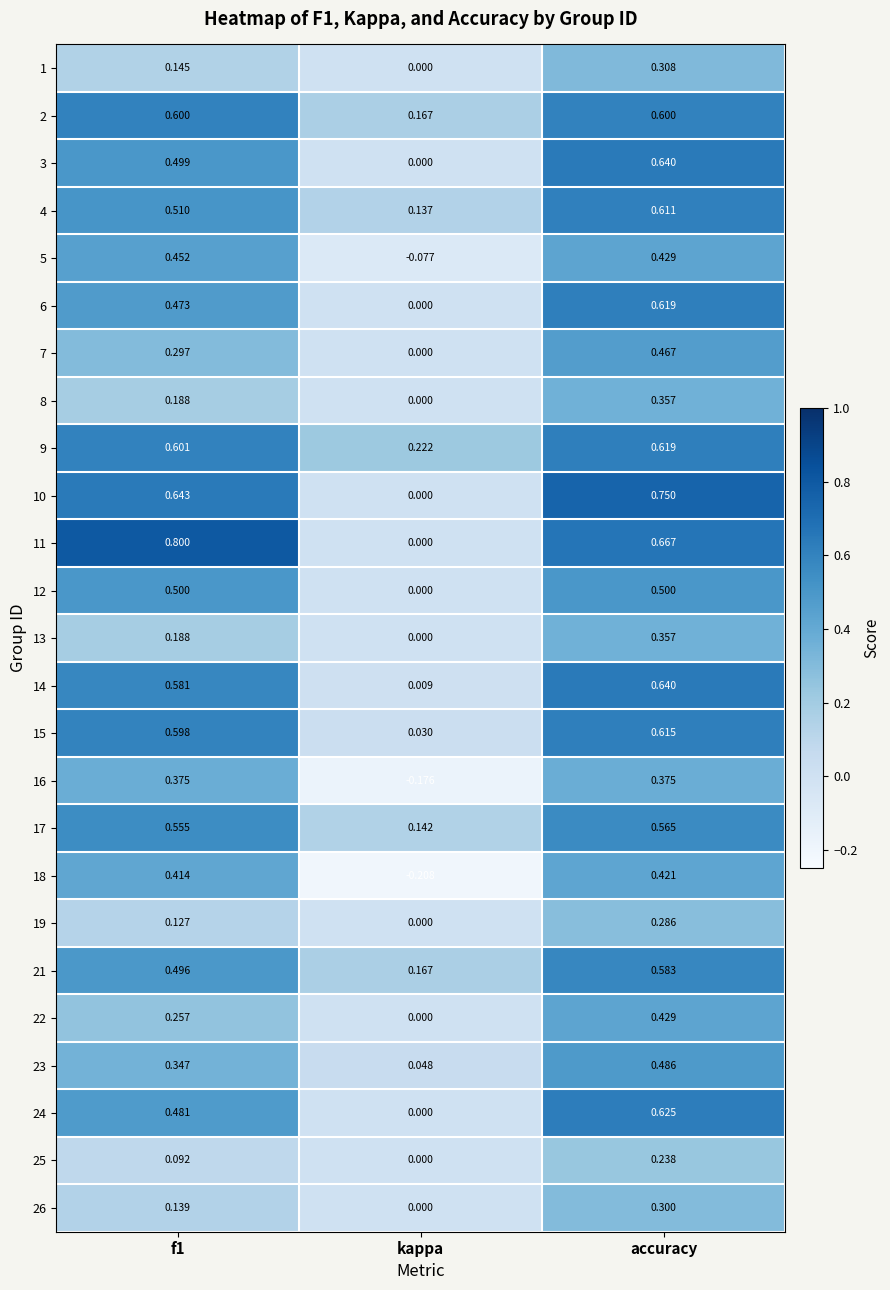

At which label does 19 reach its peak?

accuracy